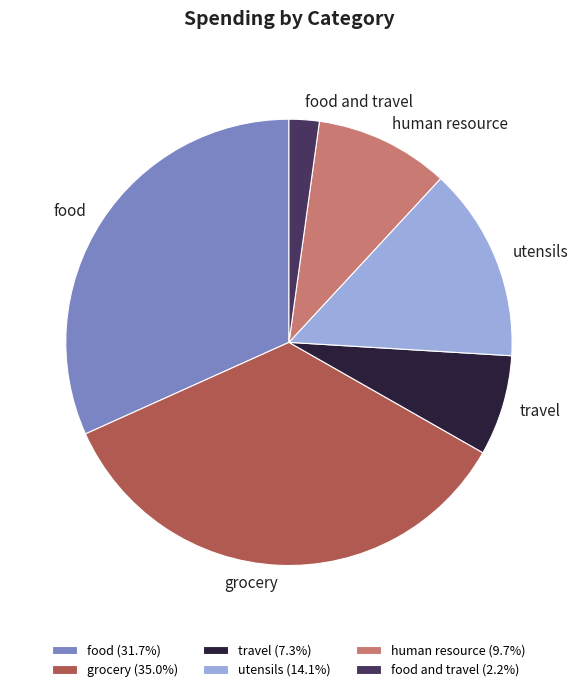

Count the number of slices in the pie.

6